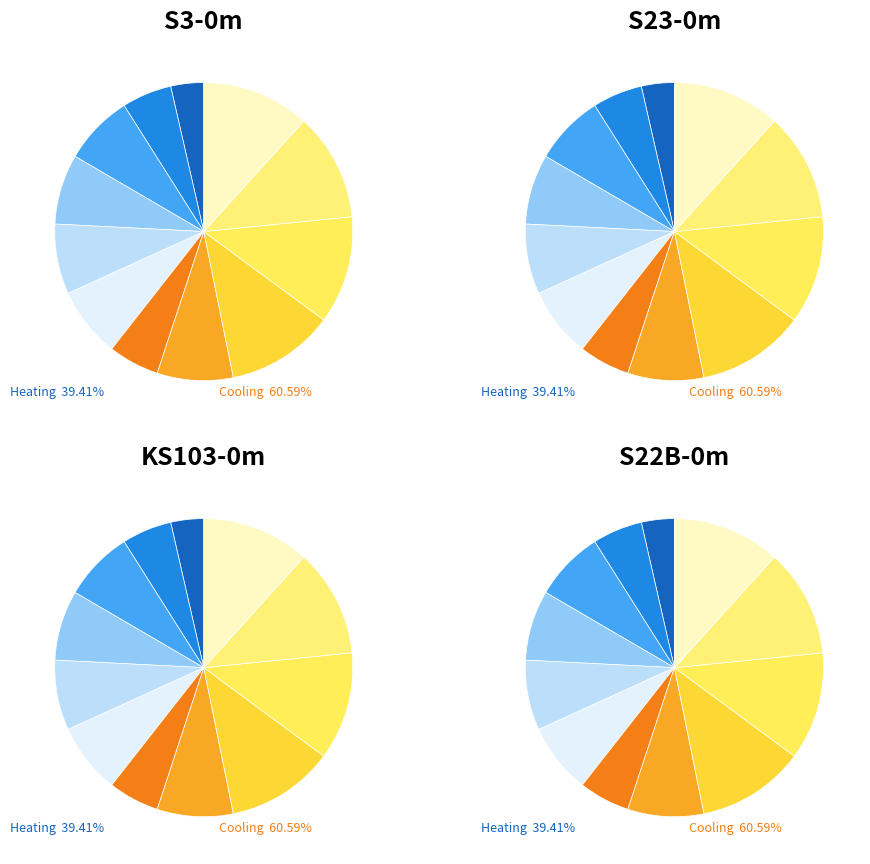

Is it true that 2030 is 24% of the pie?

False